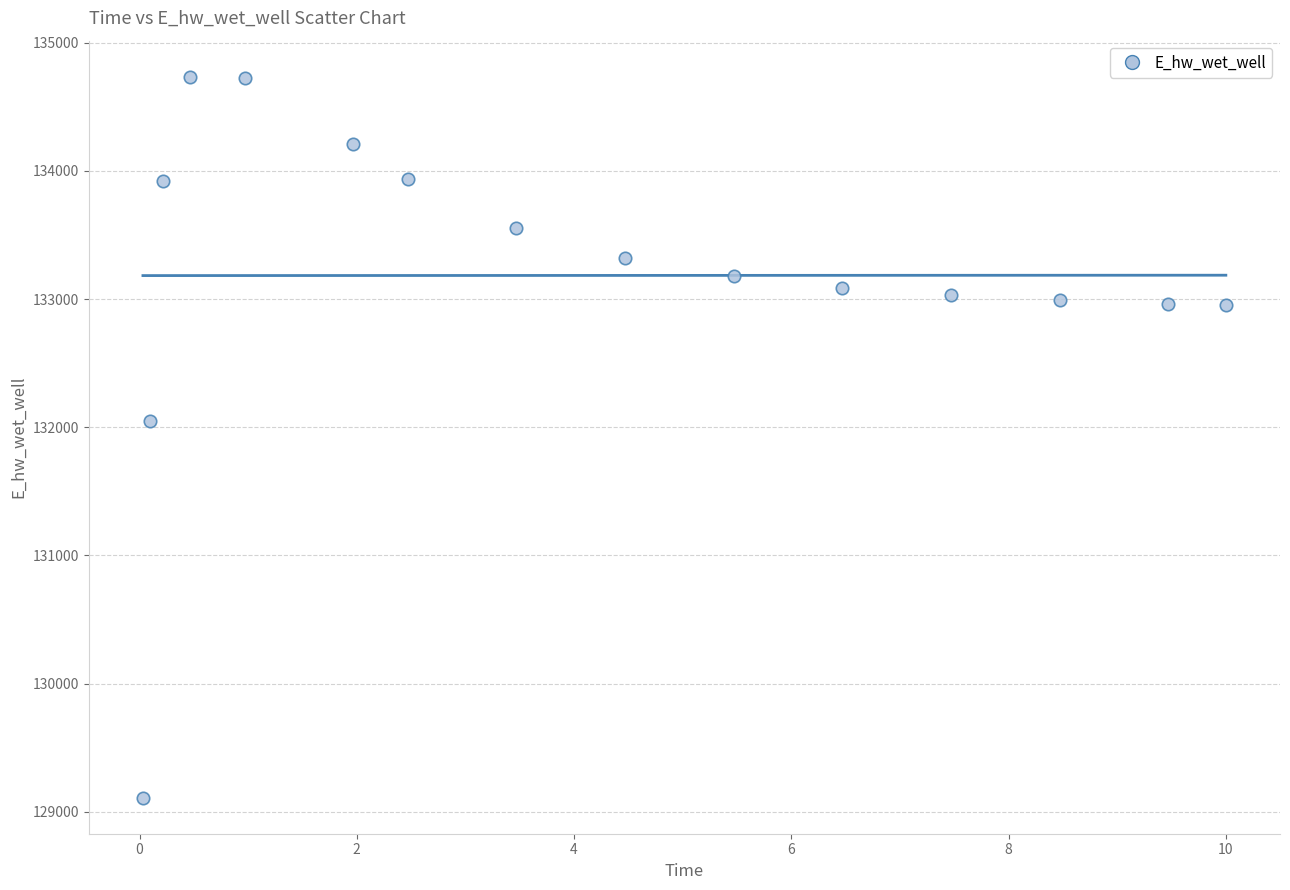

What is the range of X values (max minus min)?

10.0